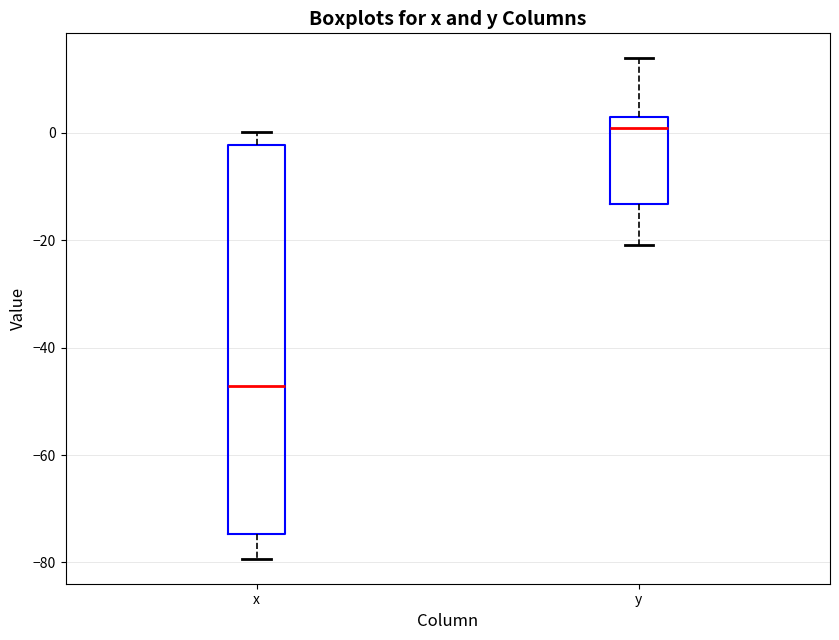

Comparing the boxes themselves (not the whiskers), which one is the tallest?

x